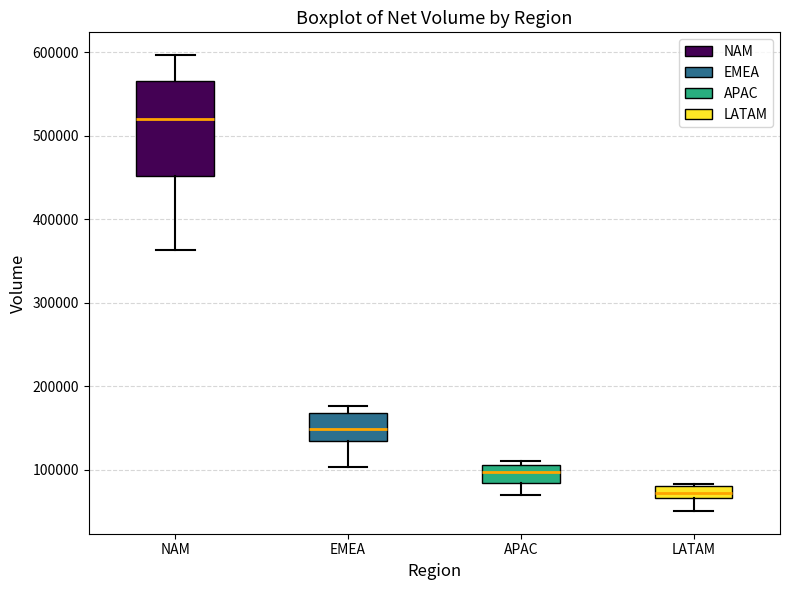

Which box has the lowest median line?

LATAM